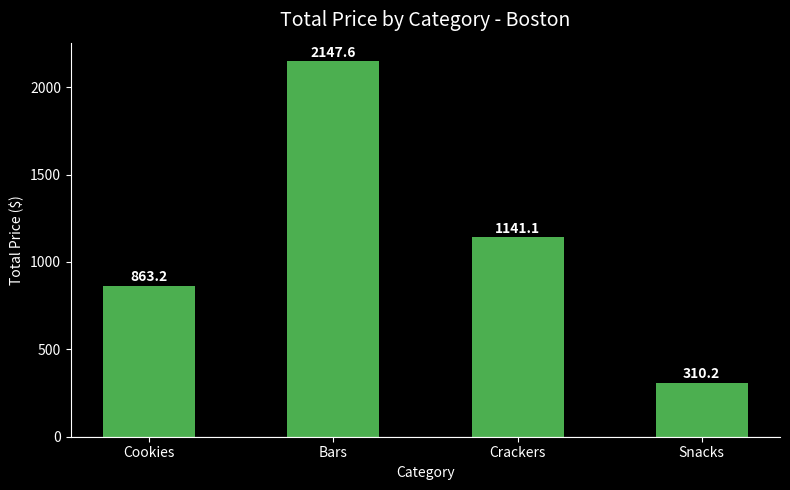

Read the value at Snacks.

310.2